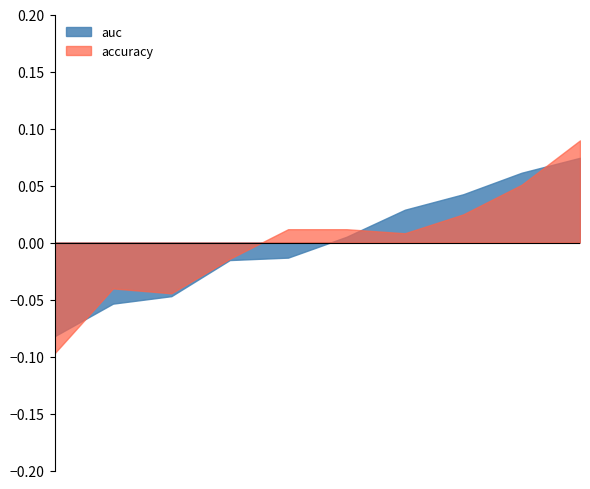

Which series has the largest range (max minus min)?

accuracy